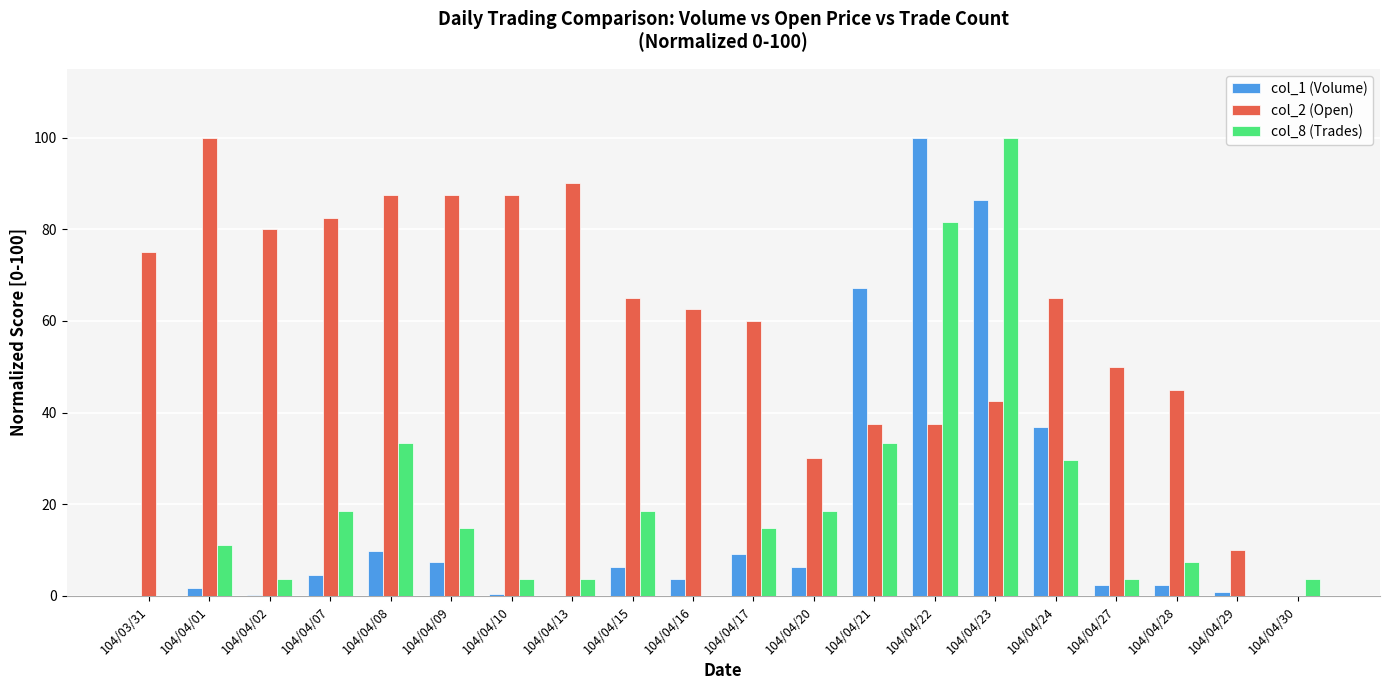

Count the number of data series in this chart.

3